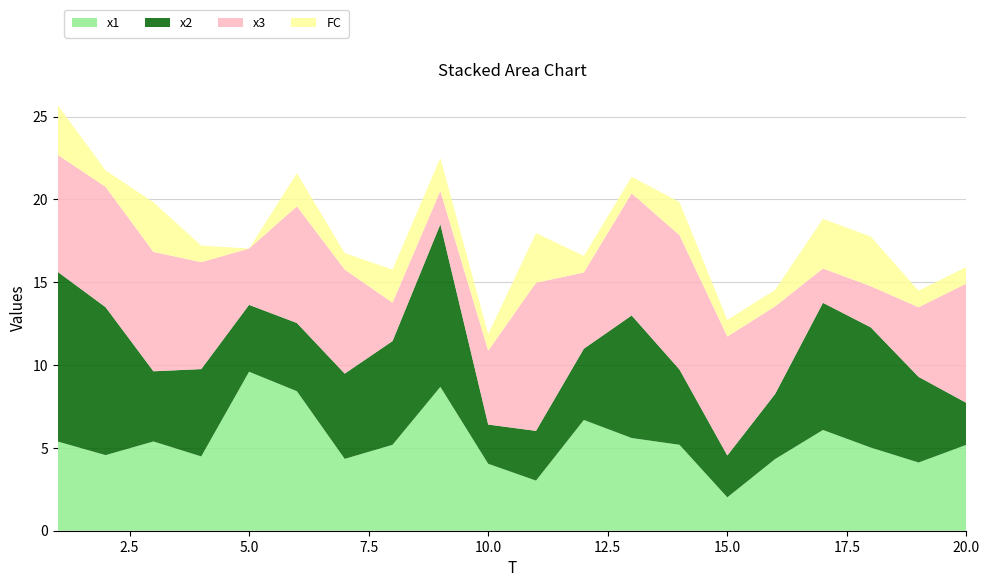

Reading left to right, extract all data points from this chart.

x1: 1=5.4	2=4.6	3=5.4	4=4.5	5=9.6	6=8.4	7=4.3	8=5.2	9=8.7	10=4.0	11=3.0	12=6.7	13=5.6	14=5.2	15=2.0	16=4.3	17=6.1	18=5.0	19=4.1	20=5.2
x2: 1=10.2	2=8.9	3=4.2	4=5.3	5=4.0	6=4.1	7=5.1	8=6.3	9=9.8	10=2.4	11=3.0	12=4.3	13=7.4	14=4.5	15=2.5	16=3.9	17=7.7	18=7.3	19=5.2	20=2.5
x3: 1=7.1	2=7.3	3=7.2	4=6.5	5=3.4	6=7.0	7=6.3	8=2.3	9=2.0	10=4.5	11=8.9	12=4.6	13=7.4	14=8.1	15=7.2	16=5.3	17=2.1	18=2.5	19=4.2	20=7.2
FC: 1=3.0	2=1.0	3=3.0	4=1.0	5=0.0	6=2.0	7=1.0	8=2.0	9=2.0	10=1.0	11=3.0	12=1.0	13=1.0	14=2.0	15=1.0	16=1.0	17=3.0	18=3.0	19=1.0	20=1.0